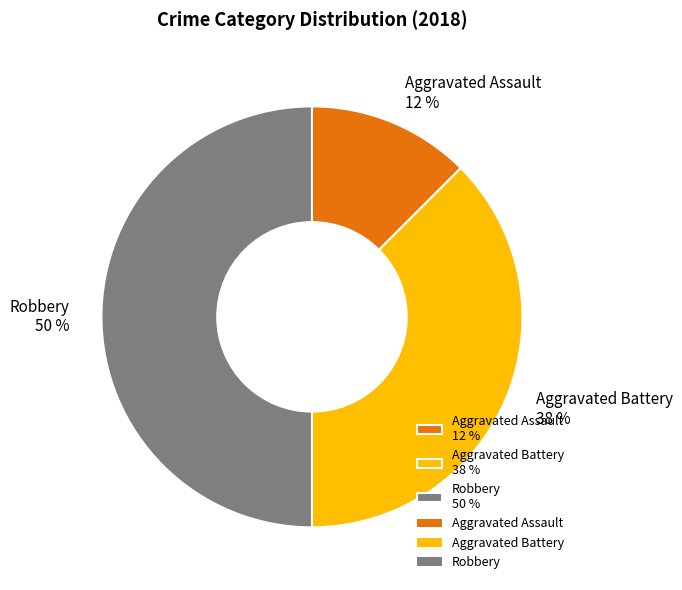

To the nearest percent, what is the combined percentage of Aggravated Battery 38 % and Aggravated Assault 12 %?

50%